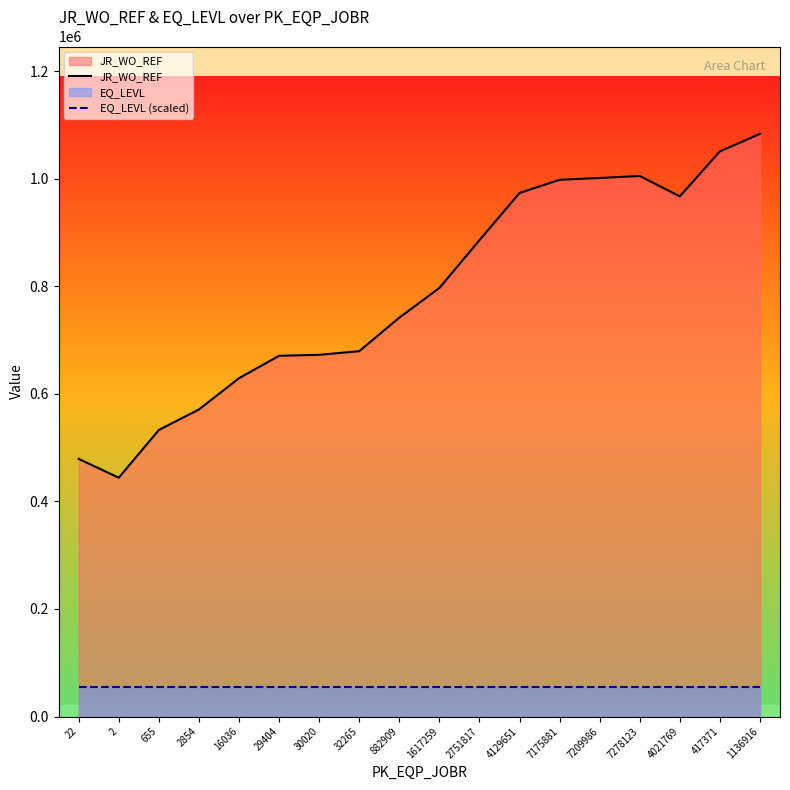

What is the difference between the second highest and minimum values in the JR_WO_REF series?

606683.0